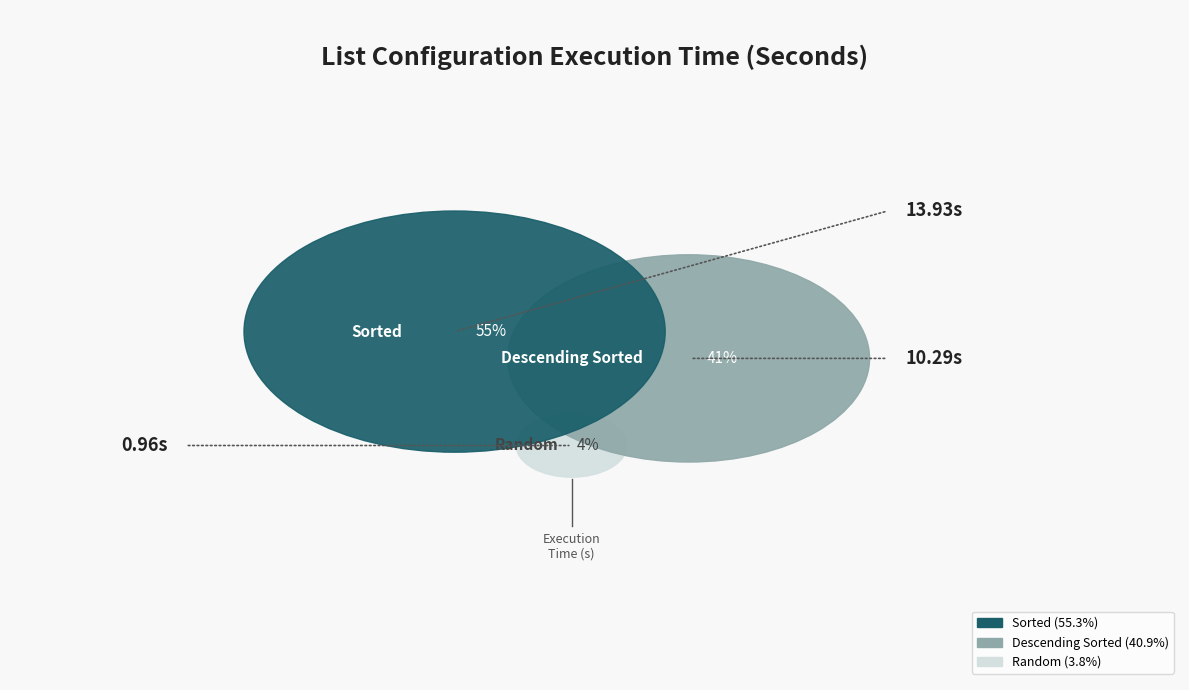

To the nearest percent, what is the difference between the largest and smallest slice percentages?

51%